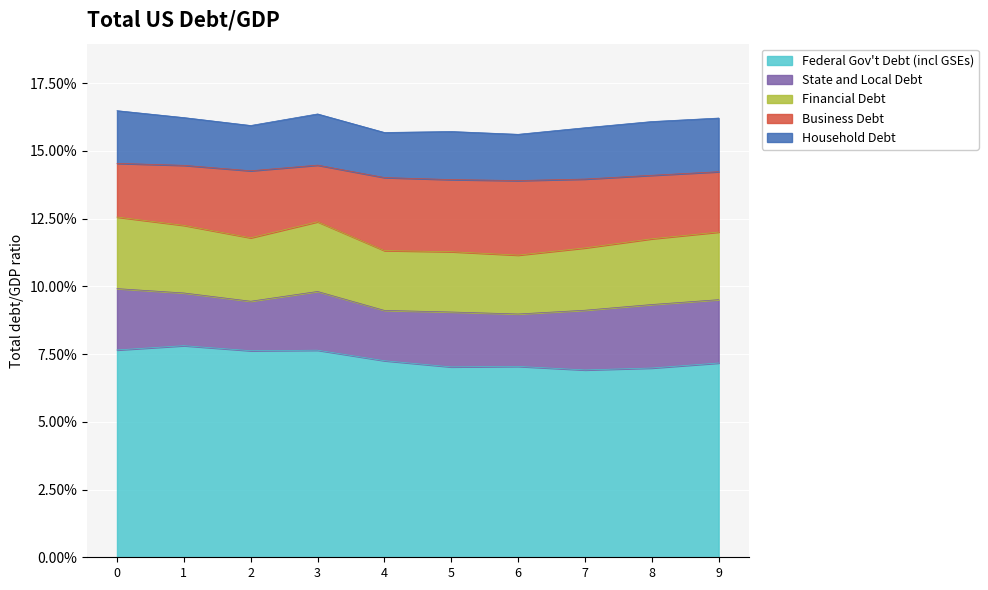

Count the number of categories in the chart.

10